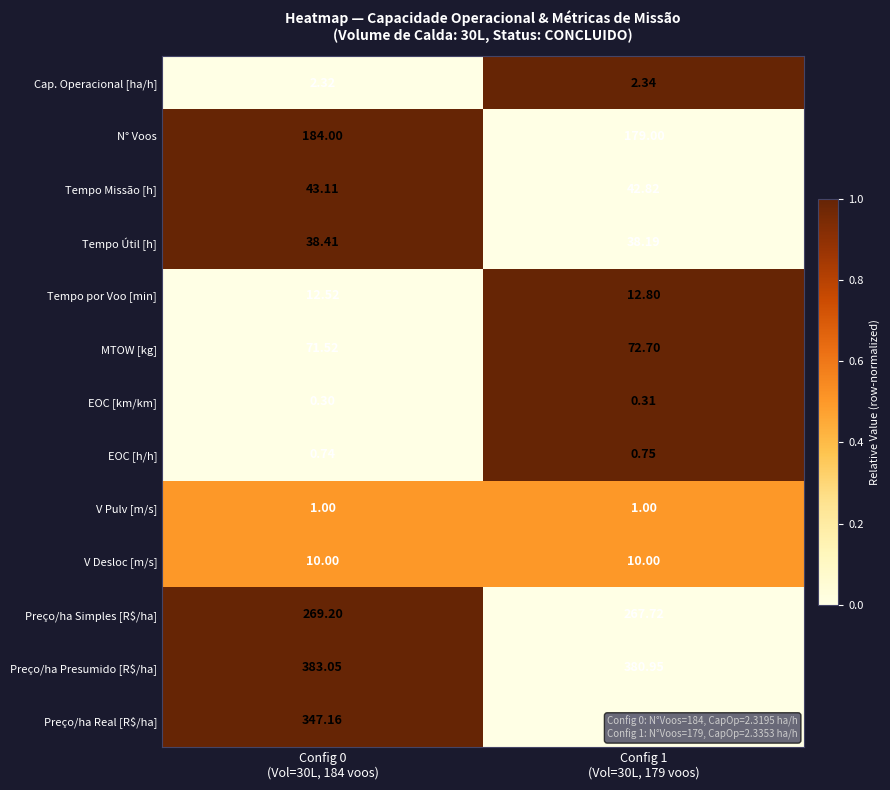

At Config 1
(Vol=30L, 179 voos), list the series in order from smallest to largest.

EOC [km/km], EOC [h/h], V Pulv [m/s], Cap. Operacional [ha/h], V Desloc [m/s], Tempo por Voo [min], Tempo Útil [h], Tempo Missão [h], MTOW [kg], N° Voos, Preço/ha Simples [R$/ha], Preço/ha Real [R$/ha], Preço/ha Presumido [R$/ha]